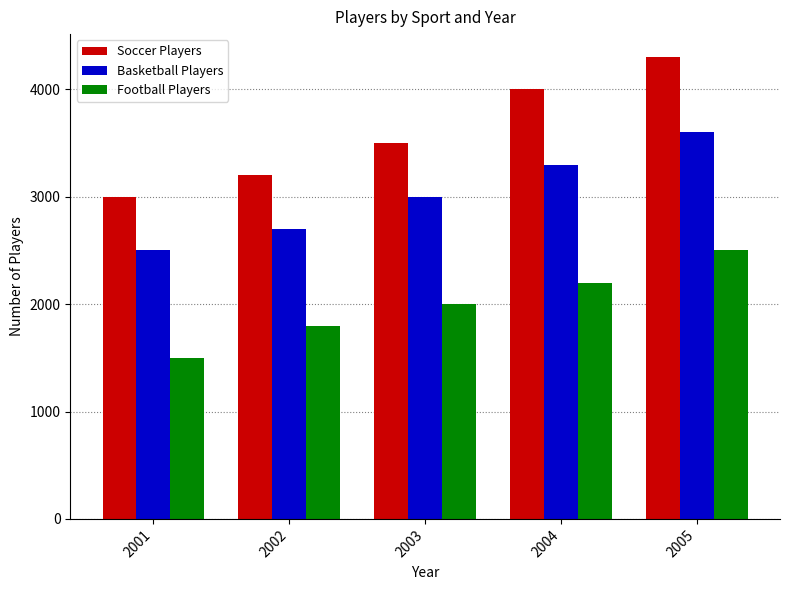

Reading right to left, what are all the values shown in this chart?

Soccer Players: 4300	4000	3500	3200	3000
Basketball Players: 3600	3300	3000	2700	2500
Football Players: 2500	2200	2000	1800	1500